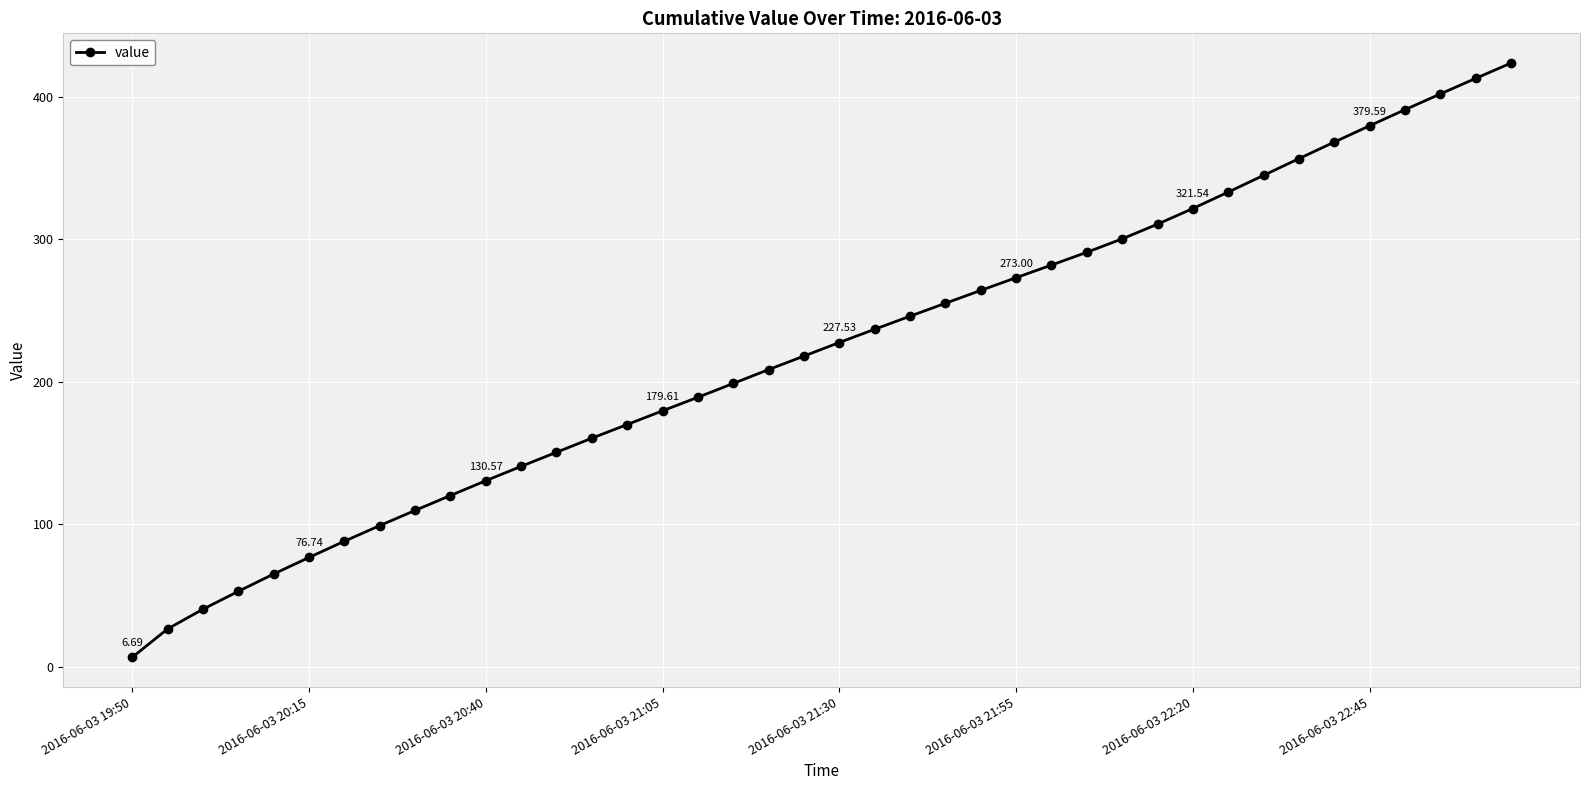

What is the average value?

221.3